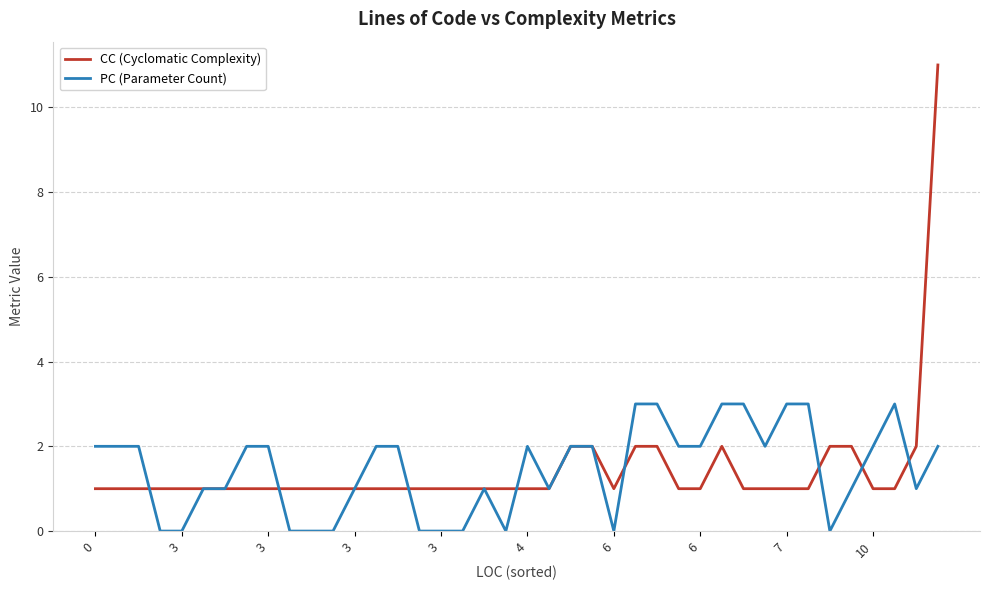

What is the highest value of the CC (Cyclomatic Complexity) series?

11